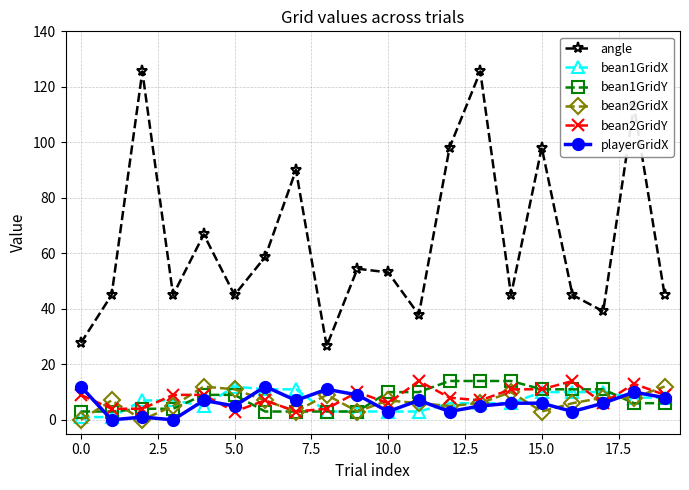

Reading right to left, list all the values displayed in this chart.

angle: 45.0	113.2	39.1	45.0	98.1	45.0	125.5	98.1	37.9	53.1	54.5	26.6	90.0	58.7	45.0	66.8	45.0	125.5	45.0	27.7
bean1GridX: 8.0	8.0	10.0	10.0	10.0	6.0	6.0	6.0	3.0	3.0	3.0	3.0	11.0	11.0	12.0	5.0	7.0	7.0	1.0	1.0
bean1GridY: 6.0	6.0	11.0	11.0	11.0	14.0	14.0	14.0	10.0	10.0	3.0	3.0	3.0	3.0	9.0	9.0	4.0	4.0	3.0	3.0
bean2GridX: 12.0	8.0	8.0	6.0	3.0	10.0	6.0	5.0	6.0	7.0	3.0	9.0	3.0	7.0	11.0	12.0	5.0	0.0	7.0	0.0
bean2GridY: 9.0	13.0	6.0	14.0	11.0	11.0	7.0	8.0	14.0	6.0	10.0	4.0	3.0	7.0	3.0	9.0	9.0	4.0	4.0	9.0
playerGridX: 8.0	10.0	6.0	3.0	6.0	6.0	5.0	3.0	7.0	3.0	9.0	11.0	7.0	12.0	5.0	7.0	0.0	1.0	0.0	12.0